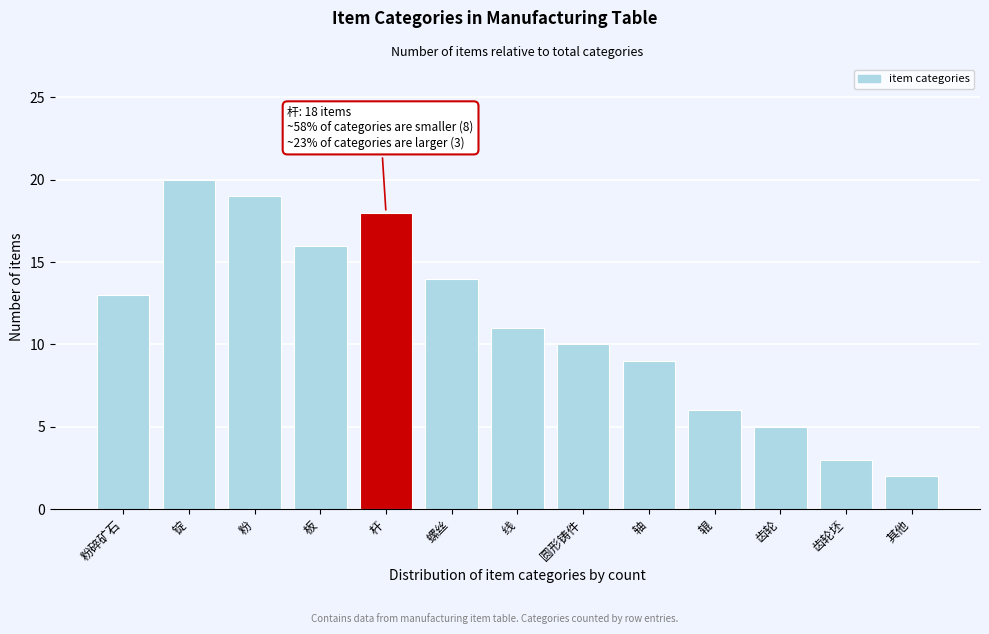

Reading right to left, list all the values displayed in this chart.

其他=2	齿轮坯=3	齿轮=5	辊=6	轴=9	圆形铸件=10	线=11	螺丝=14	杆=18	板=16	粉=19	锭=20	粉碎矿石=13